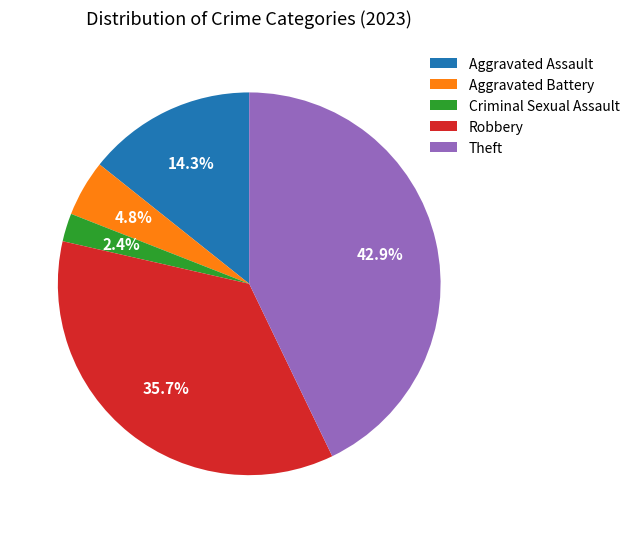

How many segments does this pie chart have?

5